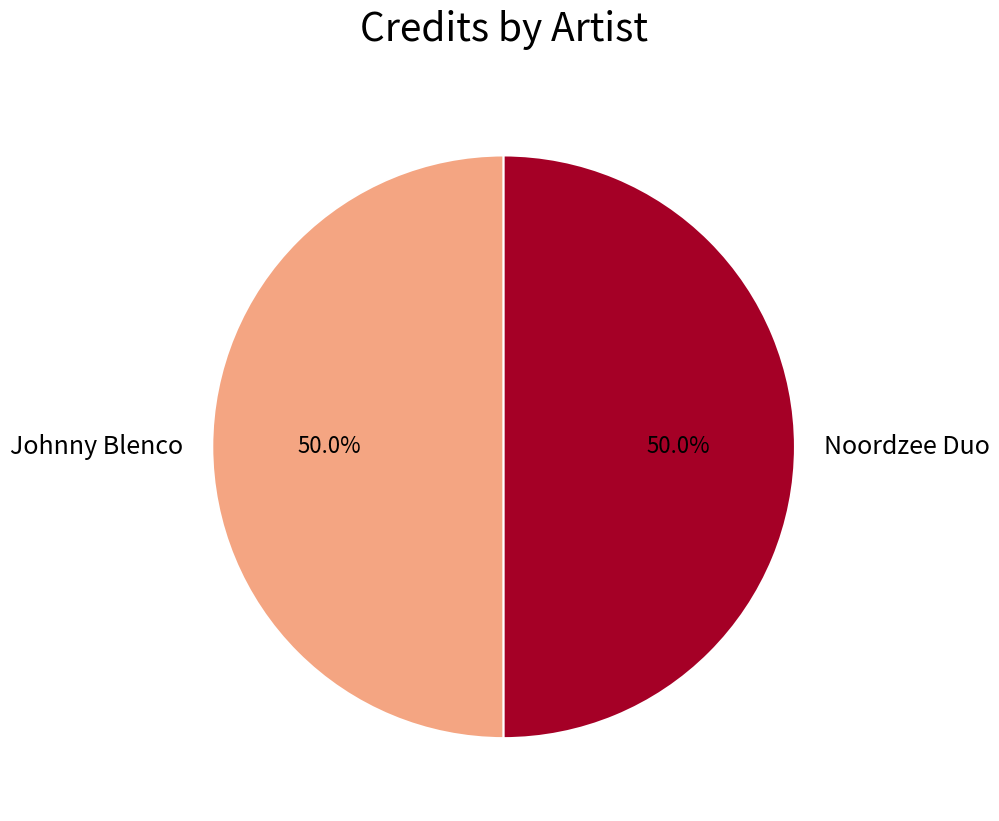

To the nearest percent, what is the average slice percentage?

50%